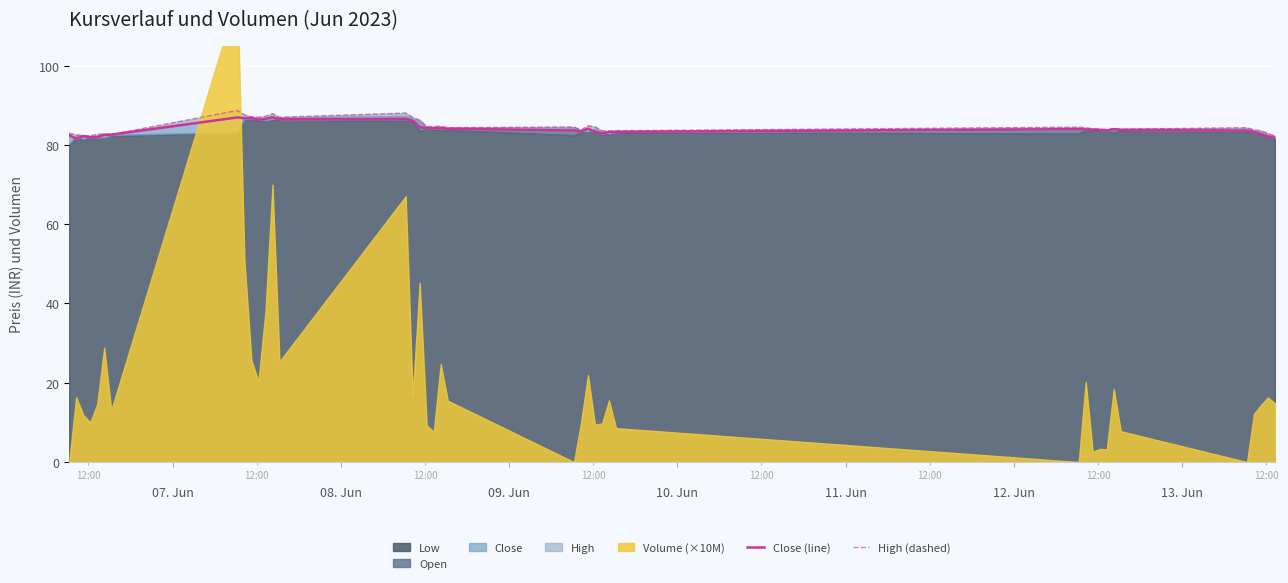

How many lines are shown in the chart?

2